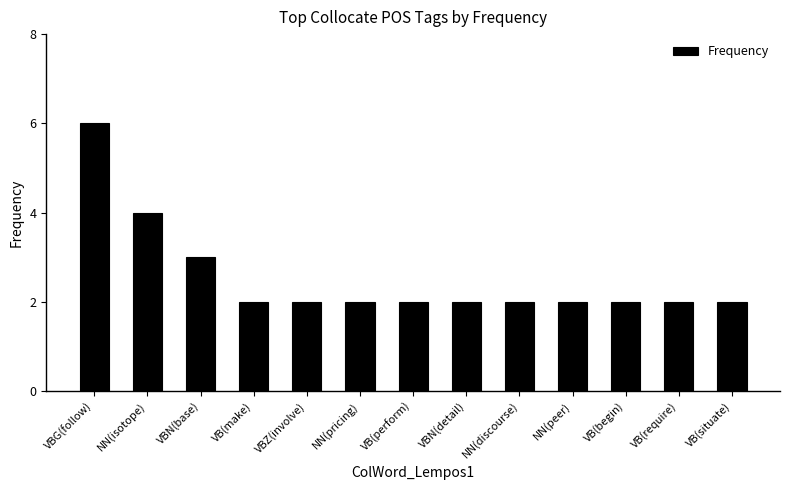

What is the sum of all values?

33